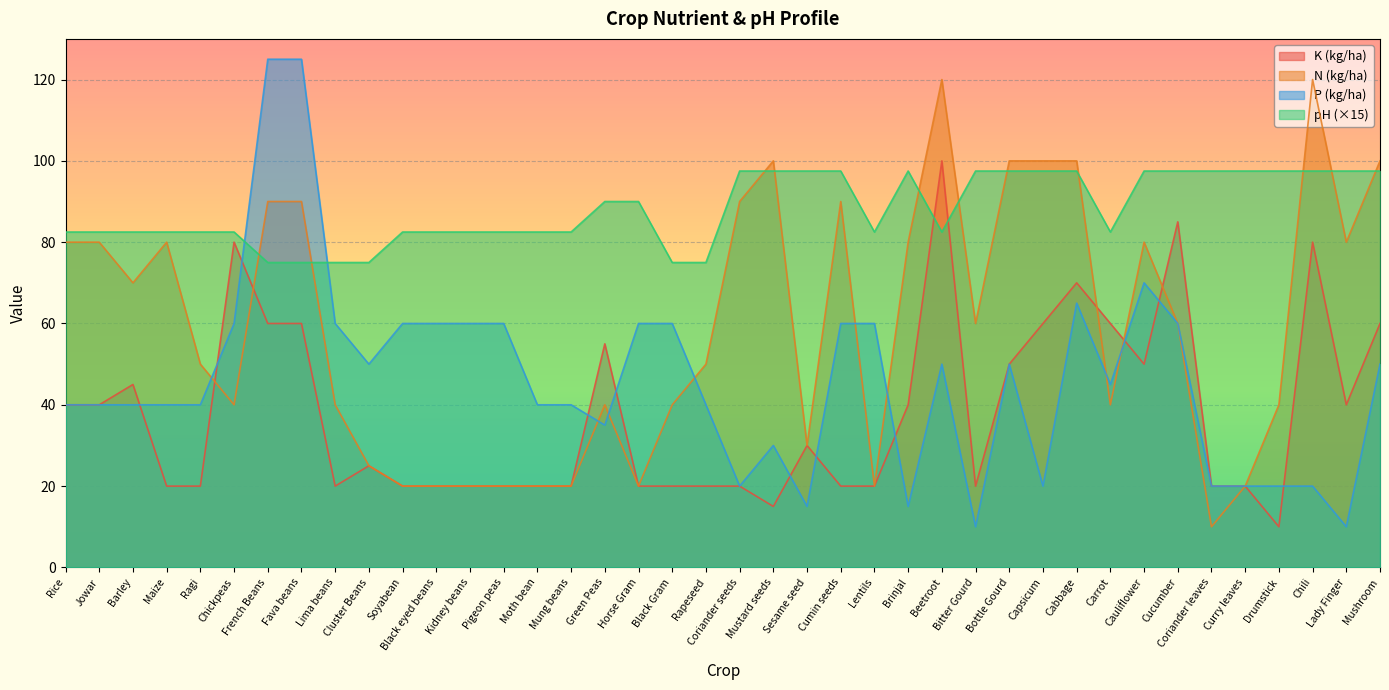

Reading right to left, extract all data points from this chart.

K: Mushroom=60.0	Lady Finger=40.0	Chili=80.0	Drumstick=10.0	Curry leaves=20.0	Coriander leaves=20.0	Cucumber=85.0	Cauliflower=50.0	Carrot=60.0	Cabbage=70.0	Capsicum=60.0	Bottle Gourd=50.0	Bitter Gourd=20.0	Beetroot=100.0	Brinjal=40.0	Lentils=20.0	Cumin seeds=20.0	Sesame seed=30.0	Mustard seeds=15.0	Coriander seeds=20.0	Rapeseed=20.0	Black Gram=20.0	Horse Gram=20.0	Green Peas=55.0	Mung beans=20.0	Moth bean=20.0	Pigeon peas=20.0	Kidney beans=20.0	Black eyed beans=20.0	Soyabean=20.0	Cluster Beans=25.0	Lima beans=20.0	Fava beans=60.0	French Beans=60.0	Chickpeas=80.0	Ragi=20.0	Maize=20.0	Barley=45.0	Jowar=40.0	Rice=40.0
N: Mushroom=100.0	Lady Finger=80.0	Chili=120.0	Drumstick=40.0	Curry leaves=20.0	Coriander leaves=10.0	Cucumber=60.0	Cauliflower=80.0	Carrot=40.0	Cabbage=100.0	Capsicum=100.0	Bottle Gourd=100.0	Bitter Gourd=60.0	Beetroot=120.0	Brinjal=80.0	Lentils=20.0	Cumin seeds=90.0	Sesame seed=30.0	Mustard seeds=100.0	Coriander seeds=90.0	Rapeseed=50.0	Black Gram=40.0	Horse Gram=20.0	Green Peas=40.0	Mung beans=20.0	Moth bean=20.0	Pigeon peas=20.0	Kidney beans=20.0	Black eyed beans=20.0	Soyabean=20.0	Cluster Beans=25.0	Lima beans=40.0	Fava beans=90.0	French Beans=90.0	Chickpeas=40.0	Ragi=50.0	Maize=80.0	Barley=70.0	Jowar=80.0	Rice=80.0
P: Mushroom=50.0	Lady Finger=10.0	Chili=20.0	Drumstick=20.0	Curry leaves=20.0	Coriander leaves=20.0	Cucumber=60.0	Cauliflower=70.0	Carrot=45.0	Cabbage=65.0	Capsicum=20.0	Bottle Gourd=50.0	Bitter Gourd=10.0	Beetroot=50.0	Brinjal=15.0	Lentils=60.0	Cumin seeds=60.0	Sesame seed=15.0	Mustard seeds=30.0	Coriander seeds=20.0	Rapeseed=40.0	Black Gram=60.0	Horse Gram=60.0	Green Peas=35.0	Mung beans=40.0	Moth bean=40.0	Pigeon peas=60.0	Kidney beans=60.0	Black eyed beans=60.0	Soyabean=60.0	Cluster Beans=50.0	Lima beans=60.0	Fava beans=125.0	French Beans=125.0	Chickpeas=60.0	Ragi=40.0	Maize=40.0	Barley=40.0	Jowar=40.0	Rice=40.0
pH: Mushroom=97.5	Lady Finger=97.5	Chili=97.5	Drumstick=97.5	Curry leaves=97.5	Coriander leaves=97.5	Cucumber=97.5	Cauliflower=97.5	Carrot=82.5	Cabbage=97.5	Capsicum=97.5	Bottle Gourd=97.5	Bitter Gourd=97.5	Beetroot=82.5	Brinjal=97.5	Lentils=82.5	Cumin seeds=97.5	Sesame seed=97.5	Mustard seeds=97.5	Coriander seeds=97.5	Rapeseed=75.0	Black Gram=75.0	Horse Gram=90.0	Green Peas=90.0	Mung beans=82.5	Moth bean=82.5	Pigeon peas=82.5	Kidney beans=82.5	Black eyed beans=82.5	Soyabean=82.5	Cluster Beans=75.0	Lima beans=75.0	Fava beans=75.0	French Beans=75.0	Chickpeas=82.5	Ragi=82.5	Maize=82.5	Barley=82.5	Jowar=82.5	Rice=82.5